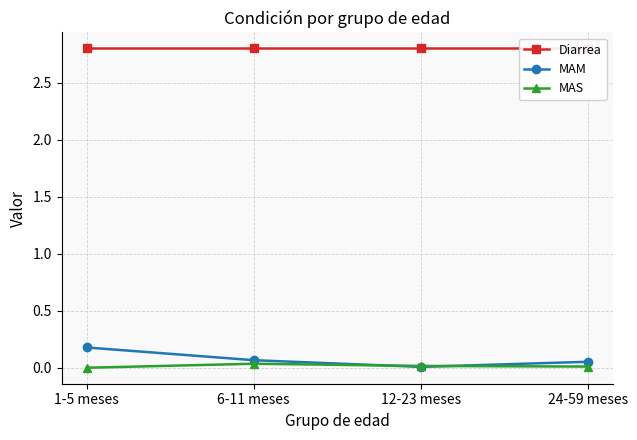

What is the difference between the MAM values at 12-23 meses and 6-11 meses?

0.1